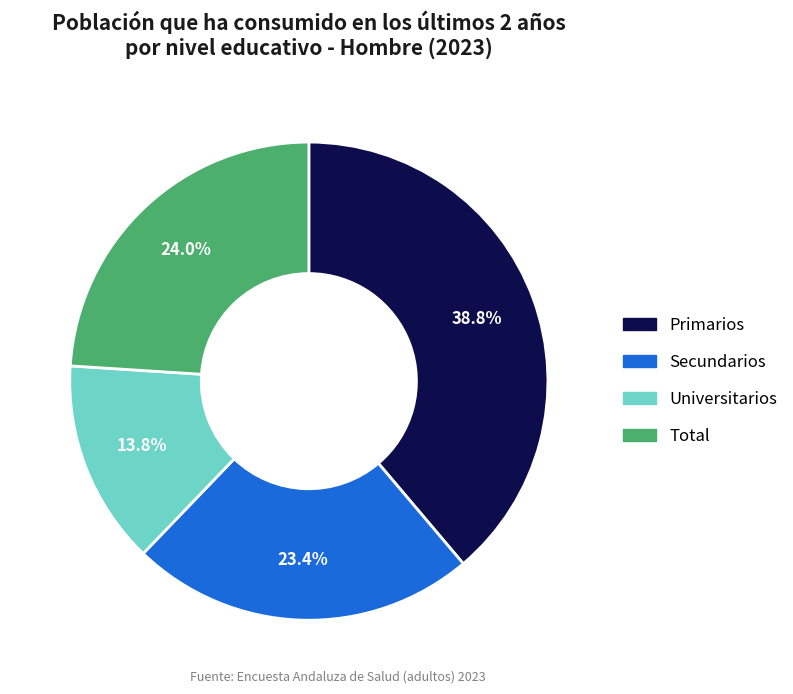

Is there a majority slice in this chart?

No